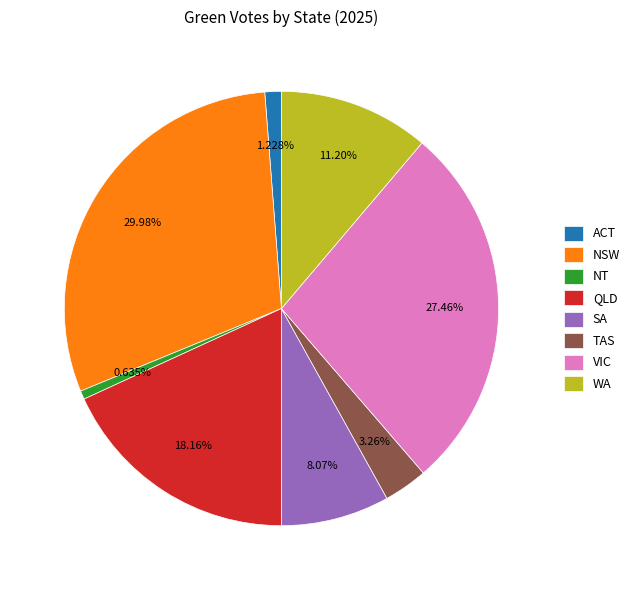

Rank the categories by value from lowest to highest.

NT, ACT, TAS, SA, WA, QLD, VIC, NSW